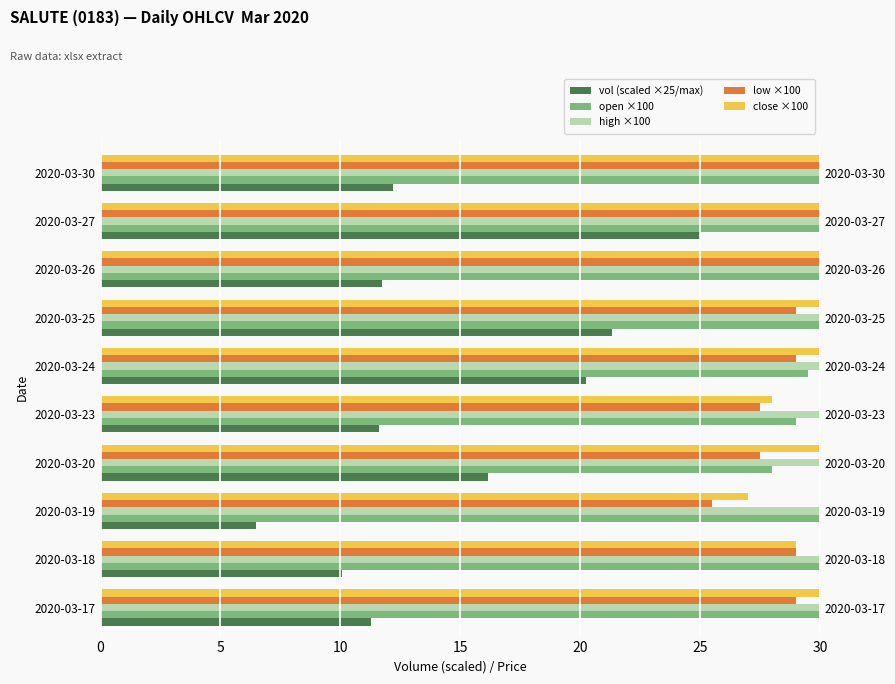

Rank the series at 2020-03-19 from lowest to highest value.

vol (scaled ×25/max), low ×100, close ×100, open ×100, high ×100